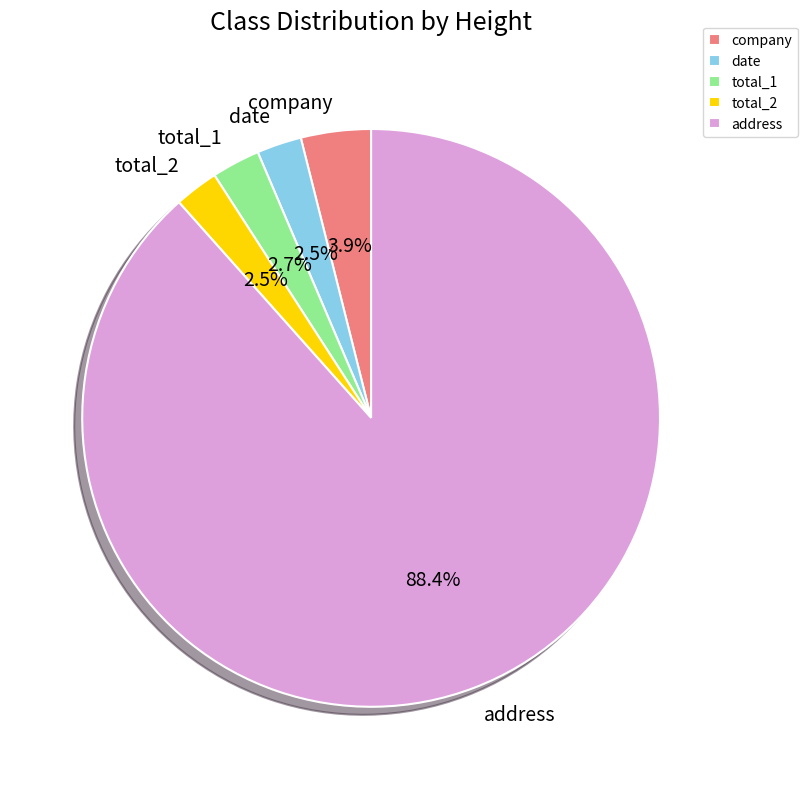

What is the majority slice?

address